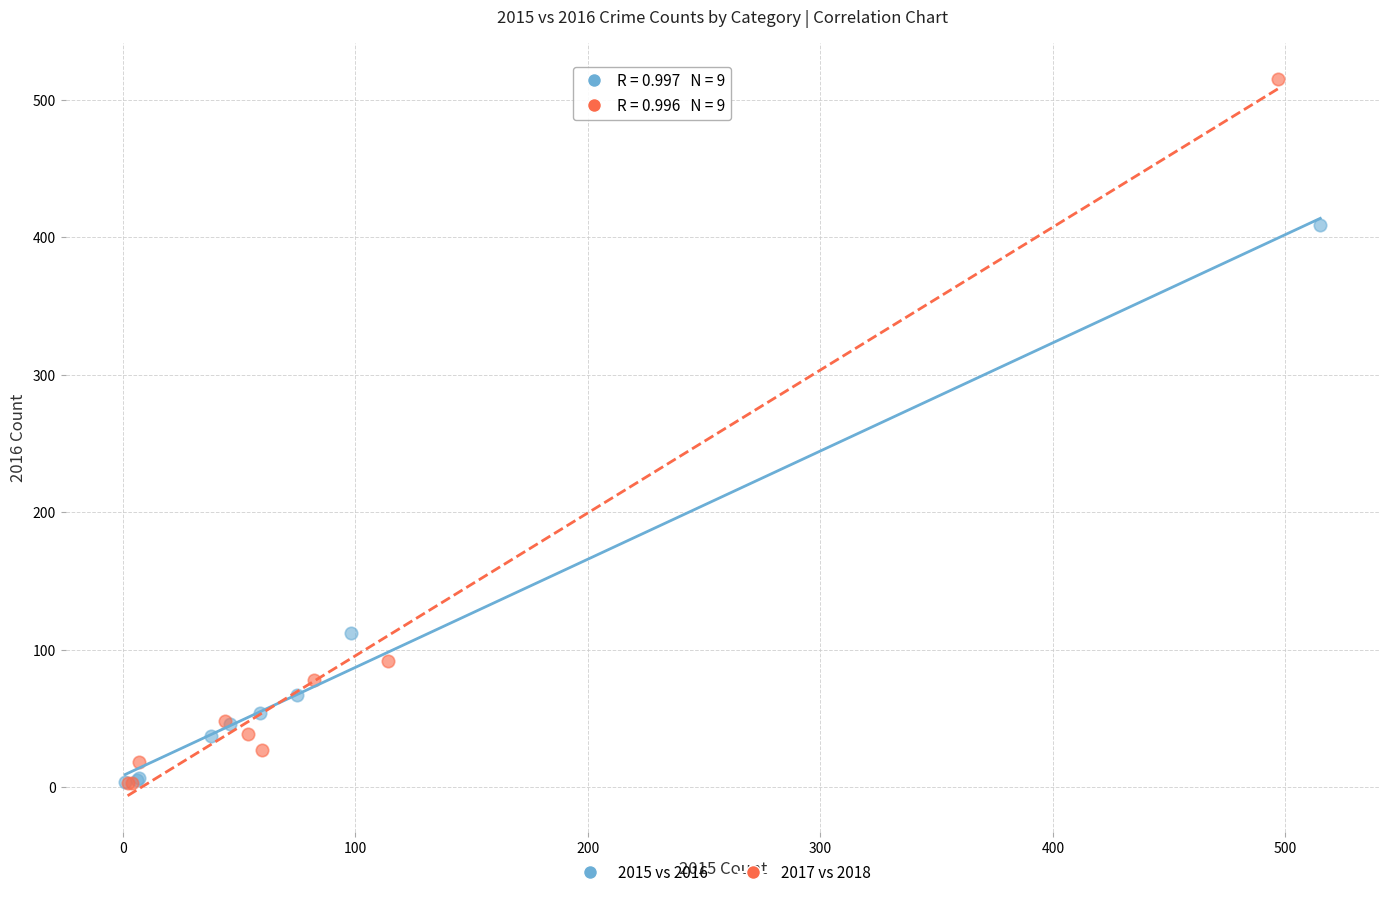

Which series has the widest spread of Y values?

2017 vs 2018